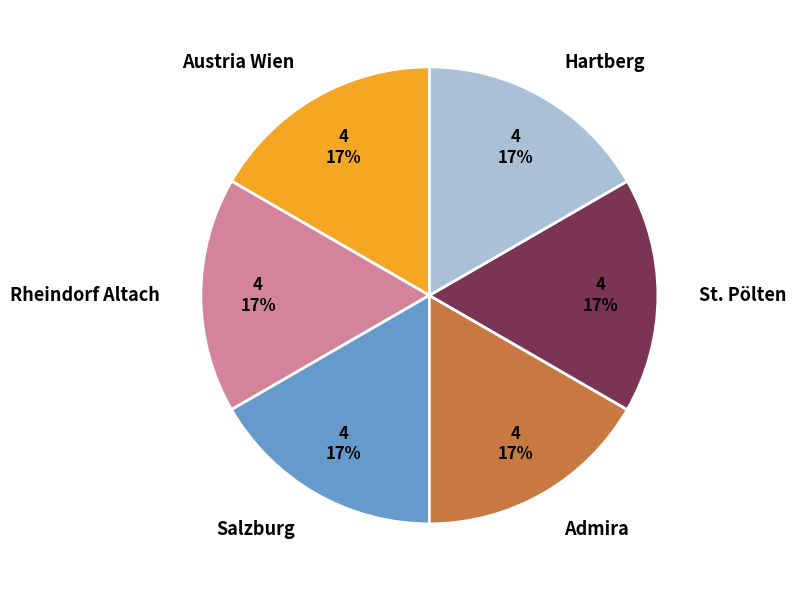

True or false: Salzburg accounts for 24% of the total.

False